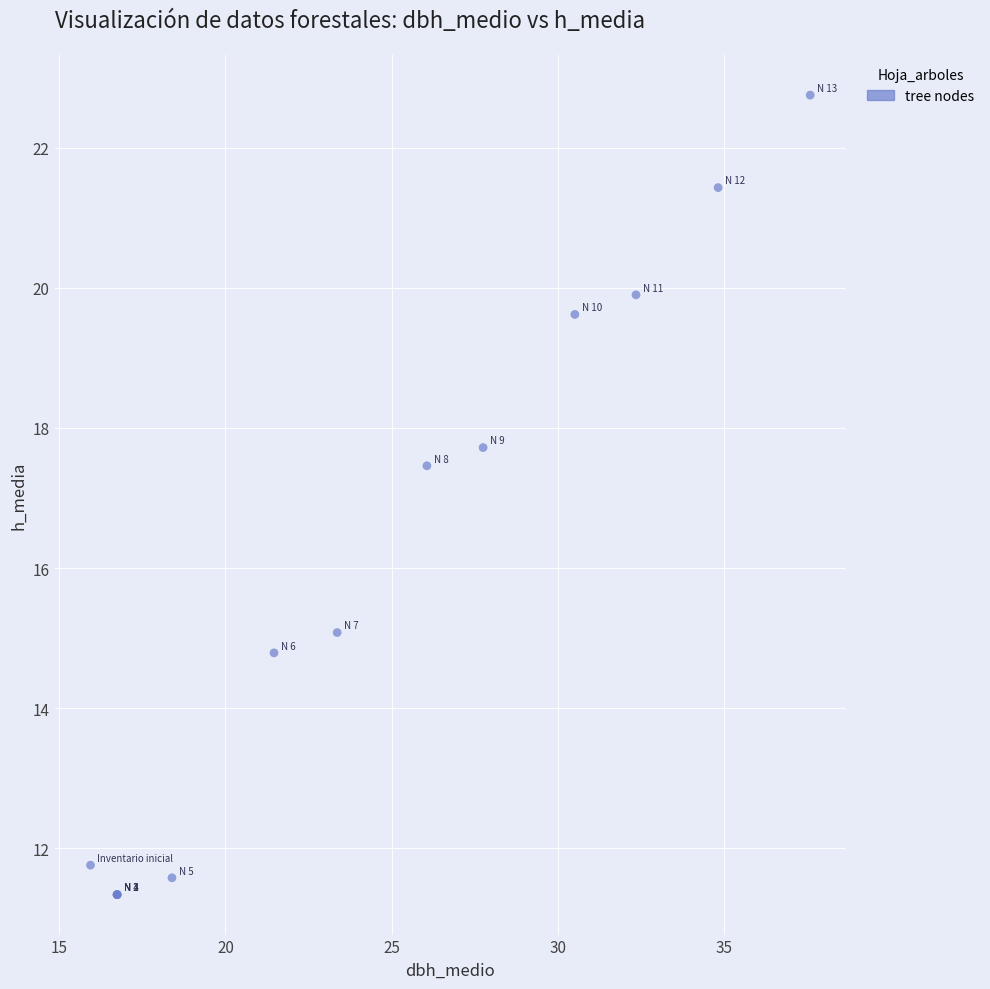

What Y value in the scatter plot is closest to 17?

17.5